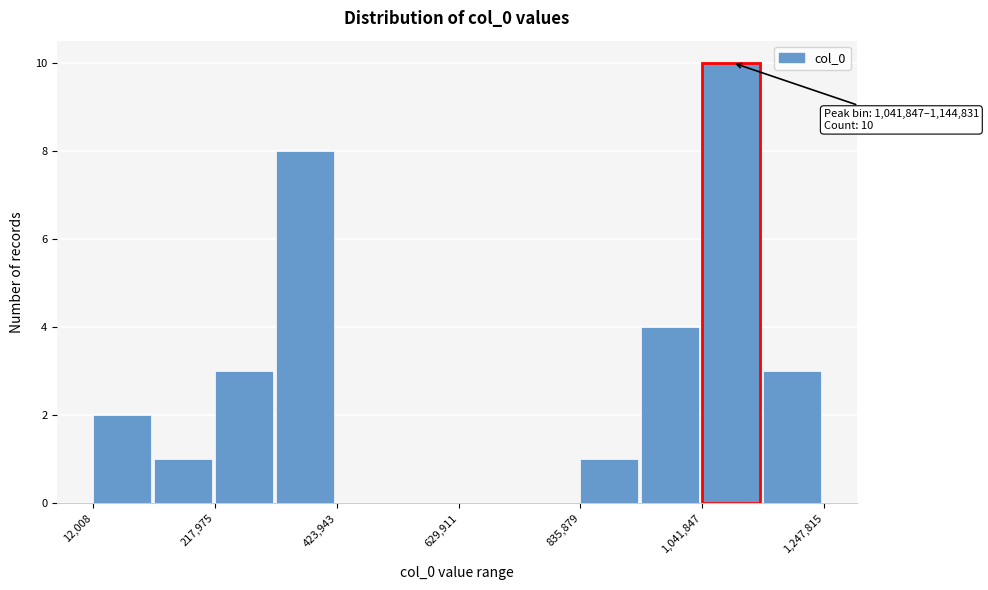

Read against the x-axis, roughly where is the centre of the tallest bar?

1100000